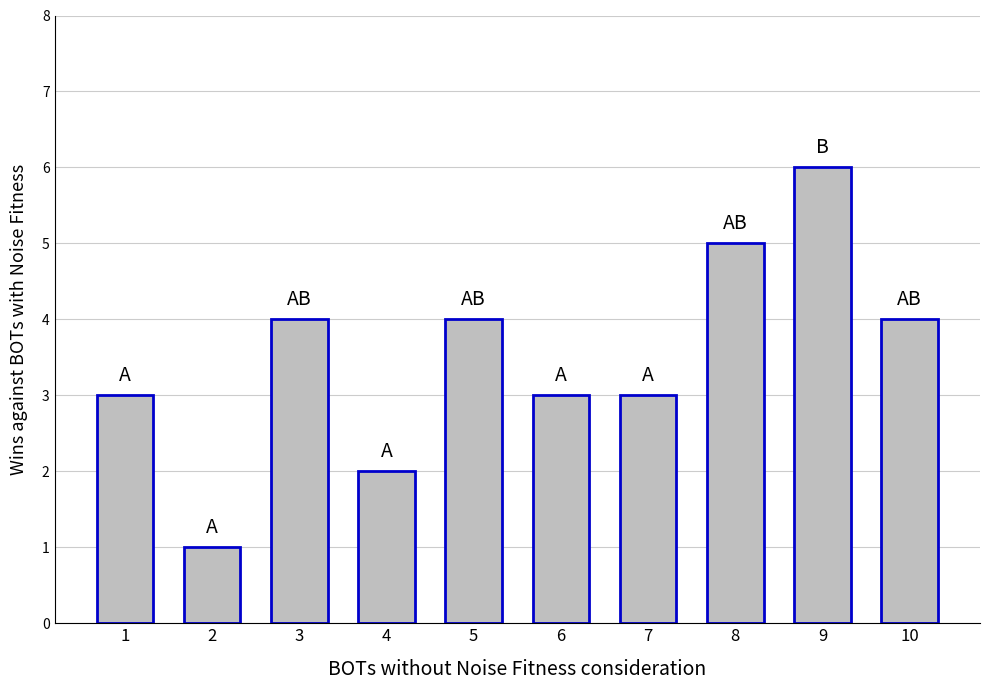

The chart shows a value of 6 at 10. True or false?

False